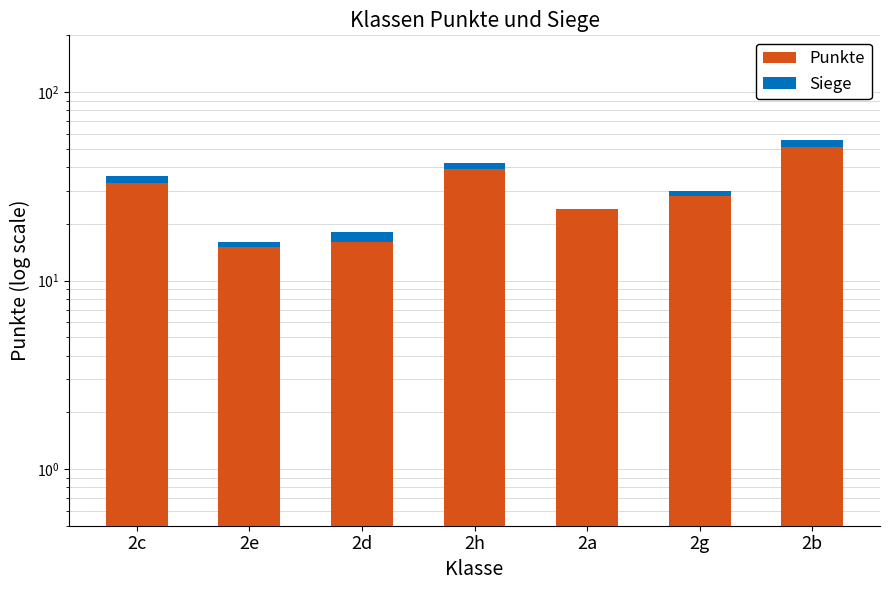

Rank the series by their average value, from lowest to highest.

Siege, Punkte